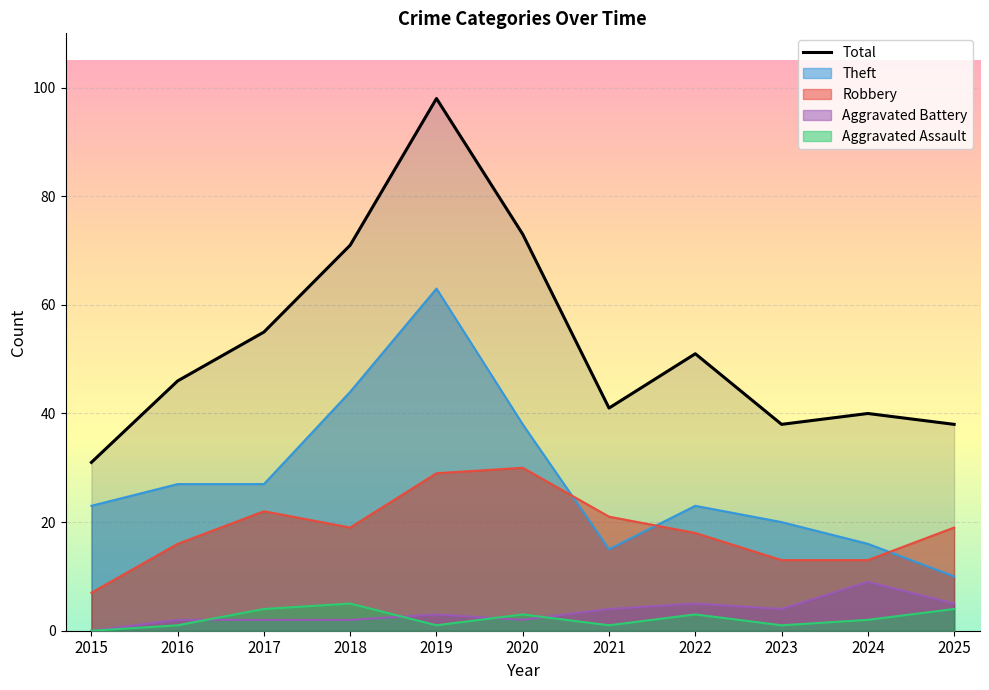

Reading left to right, extract all data points from this chart.

2015=31	2016=46	2017=55	2018=71	2019=98	2020=73	2021=41	2022=51	2023=38	2024=40	2025=38